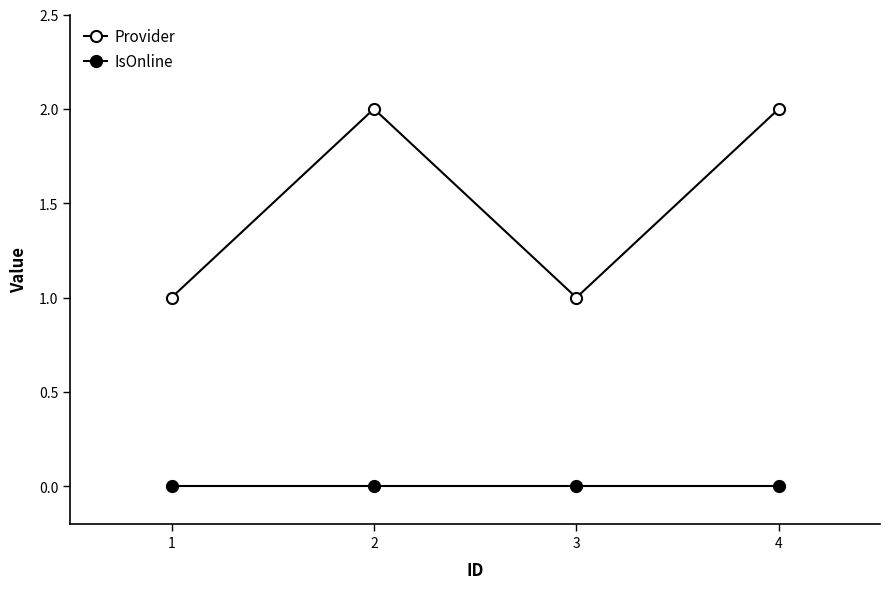

At how many categories does at least one series exceed 0?

4